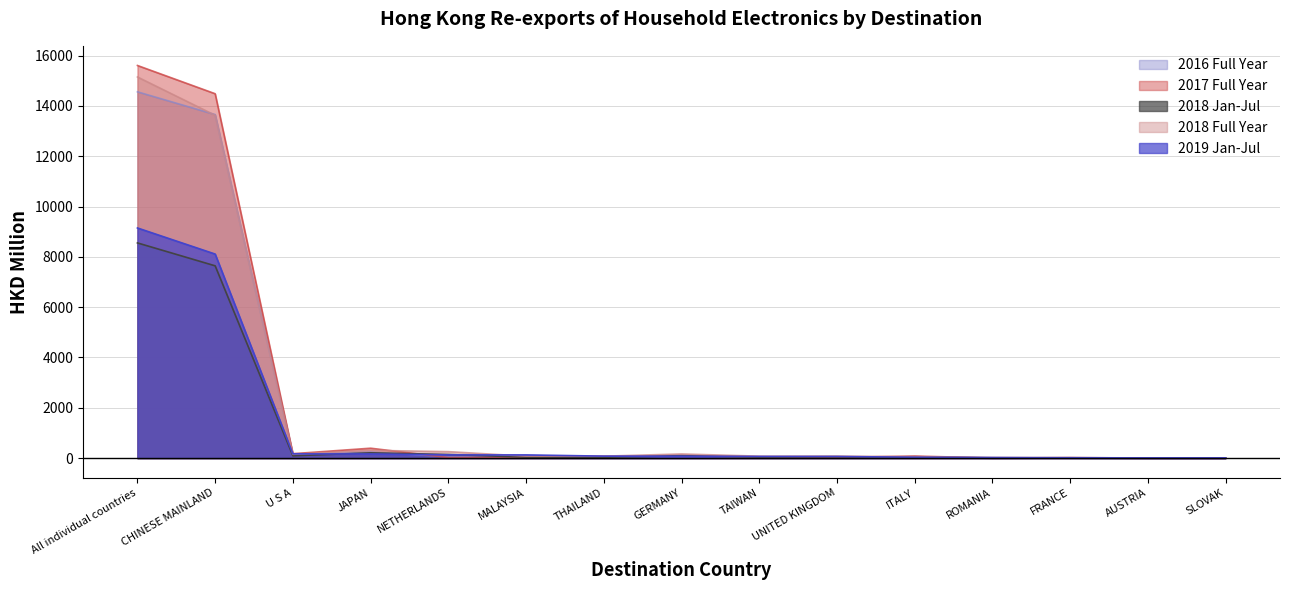

Reading right to left, extract all data points from this chart.

2016_HKD_M: SLOVAK=0.8	AUSTRIA=5.5	FRANCE=20.8	ROMANIA=0.2	ITALY=59.3	UNITED KINGDOM=20.7	TAIWAN=31.4	GERMANY=112.6	THAILAND=45.2	MALAYSIA=29.2	NETHERLANDS=57.0	JAPAN=241.9	U S A=172.2	CHINESE MAINLAND=13656.1	All individual countries=14560.0
2017_HKD_M: SLOVAK=0.8	AUSTRIA=4.5	FRANCE=18.3	ROMANIA=2.6	ITALY=83.8	UNITED KINGDOM=26.2	TAIWAN=55.1	GERMANY=101.6	THAILAND=74.9	MALAYSIA=36.2	NETHERLANDS=21.8	JAPAN=394.5	U S A=176.1	CHINESE MAINLAND=14484.9	All individual countries=15607.8
201807_HKD_M: SLOVAK=0.9	AUSTRIA=2.1	FRANCE=11.7	ROMANIA=11.7	ITALY=33.1	UNITED KINGDOM=54.3	TAIWAN=44.8	GERMANY=95.4	THAILAND=33.5	MALAYSIA=39.8	NETHERLANDS=143.3	JAPAN=210.3	U S A=92.0	CHINESE MAINLAND=7643.1	All individual countries=8554.1
2018_HKD_M: SLOVAK=1.5	AUSTRIA=3.3	FRANCE=19.6	ROMANIA=26.9	ITALY=54.0	UNITED KINGDOM=82.7	TAIWAN=77.9	GERMANY=165.8	THAILAND=77.4	MALAYSIA=78.1	NETHERLANDS=257.5	JAPAN=309.1	U S A=150.4	CHINESE MAINLAND=13627.9	All individual countries=15151.1
201907_HKD_M: SLOVAK=8.7	AUSTRIA=9.2	FRANCE=11.5	ROMANIA=22.3	ITALY=33.9	UNITED KINGDOM=64.9	TAIWAN=67.1	GERMANY=74.9	THAILAND=79.0	MALAYSIA=126.7	NETHERLANDS=128.7	JAPAN=164.3	U S A=169.8	CHINESE MAINLAND=8110.5	All individual countries=9148.0